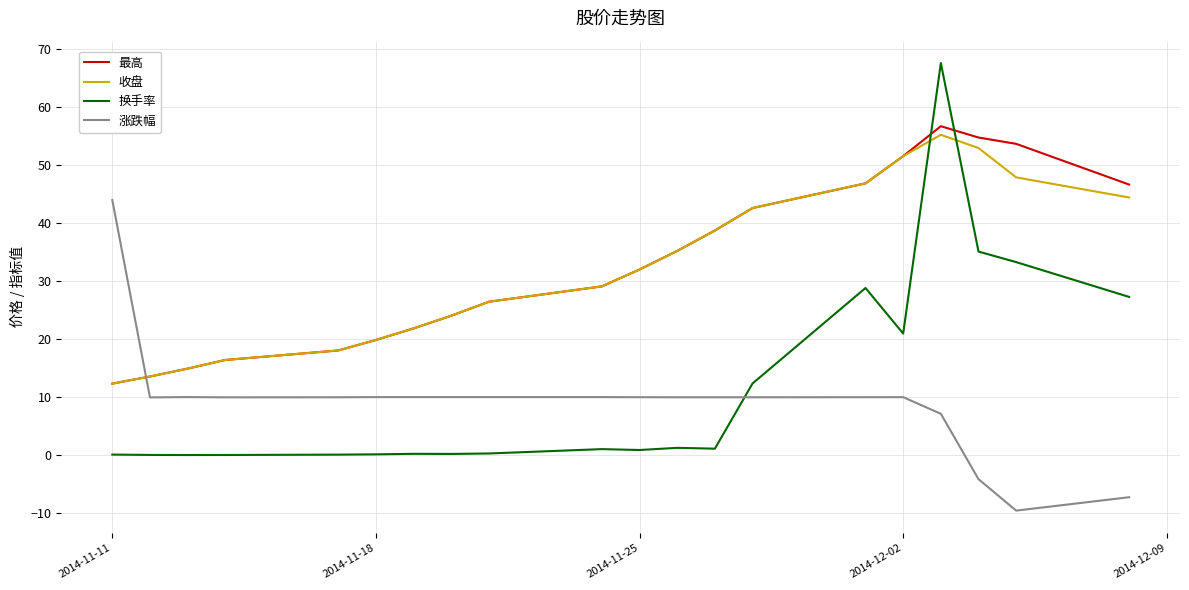

What is the minimum value for 最高?

12.3